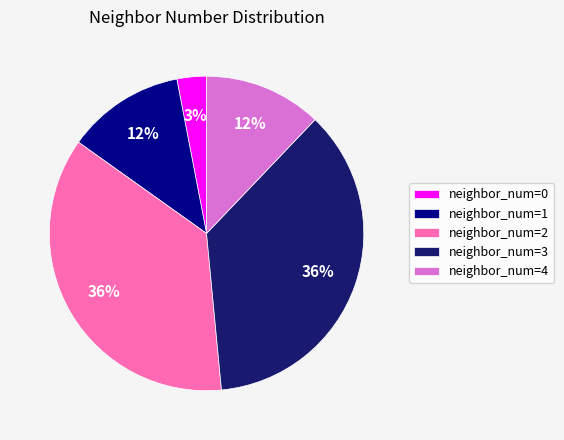

Is it true that neighbor_num=2 is 42% of the pie?

False